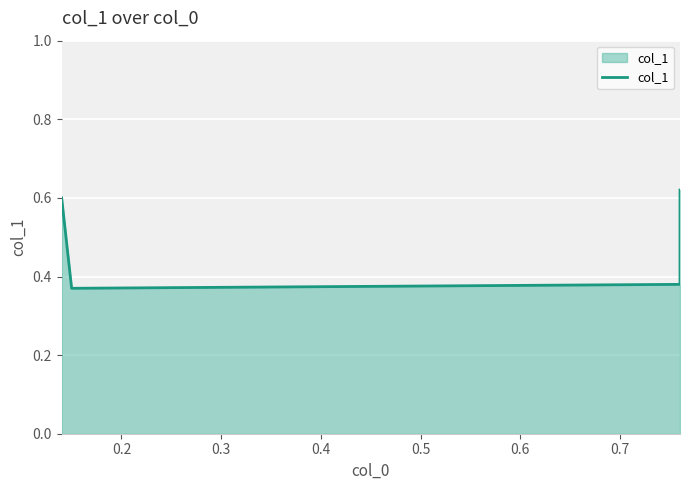

What is the smallest value displayed?

0.4